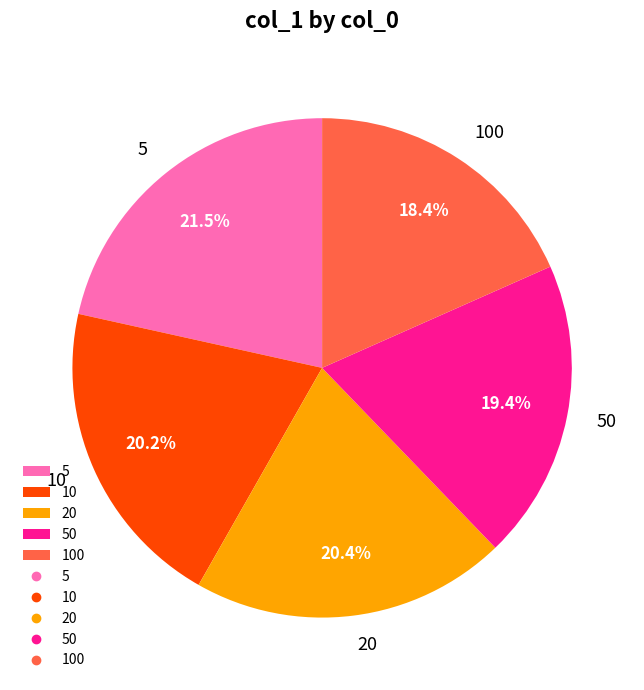

Combined, what portion of the pie is 100 and 5?

39.9%